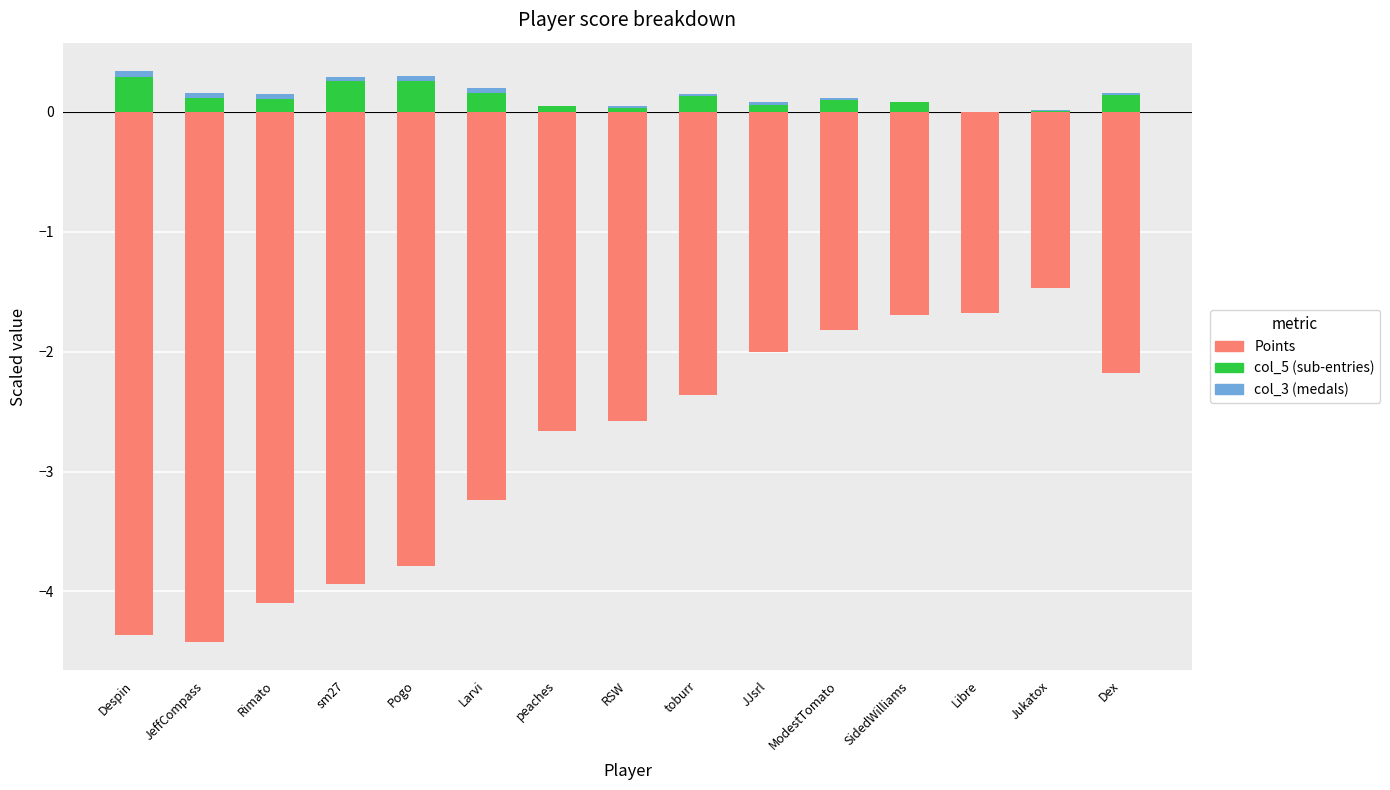

Which series has the widest spread of values?

Points